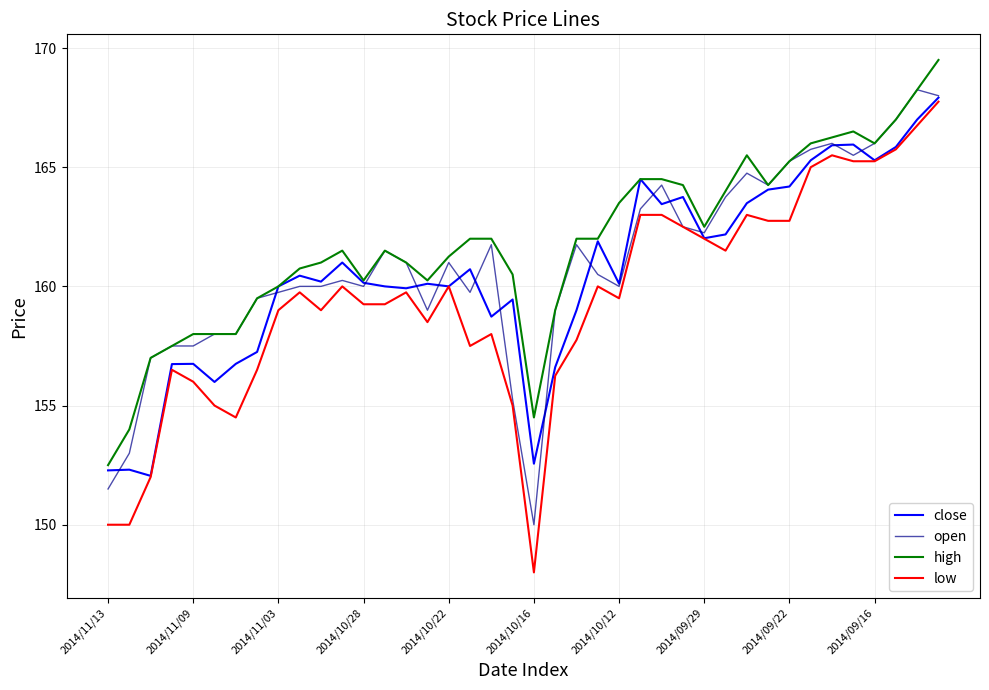

What is the maximum value shown in the chart?

169.5